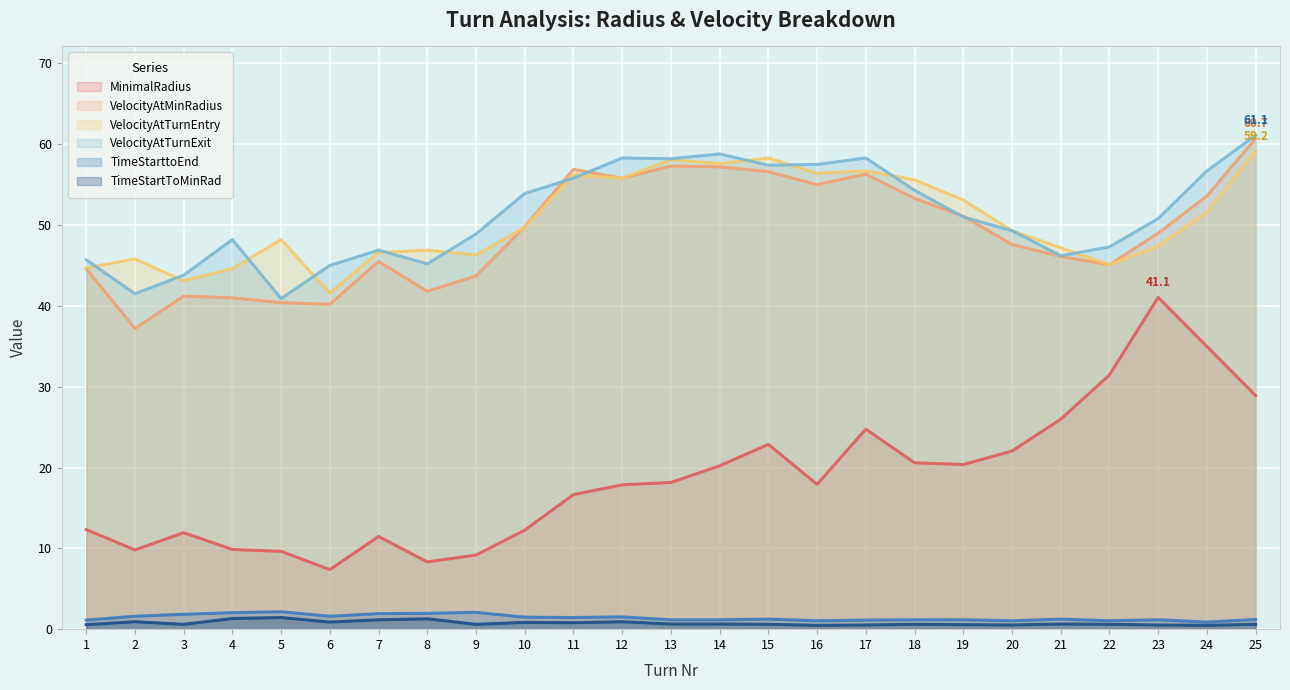

Rank the categories by MinimalRadius value from highest to lowest.

23, 24, 22, 25, 21, 17, 15, 20, 18, 19, 14, 13, 16, 12, 11, 1, 10, 3, 7, 4, 2, 5, 9, 8, 6